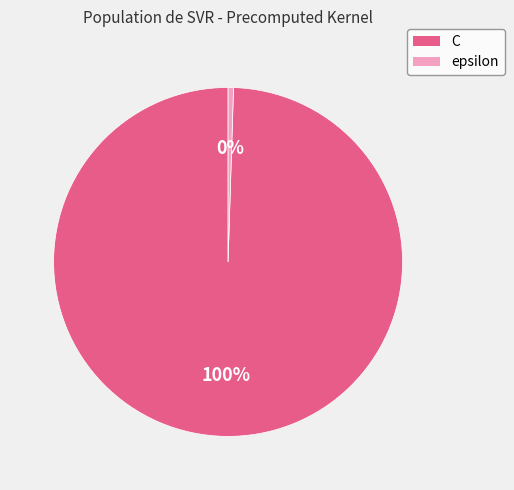

How many slices are in this pie chart?

2